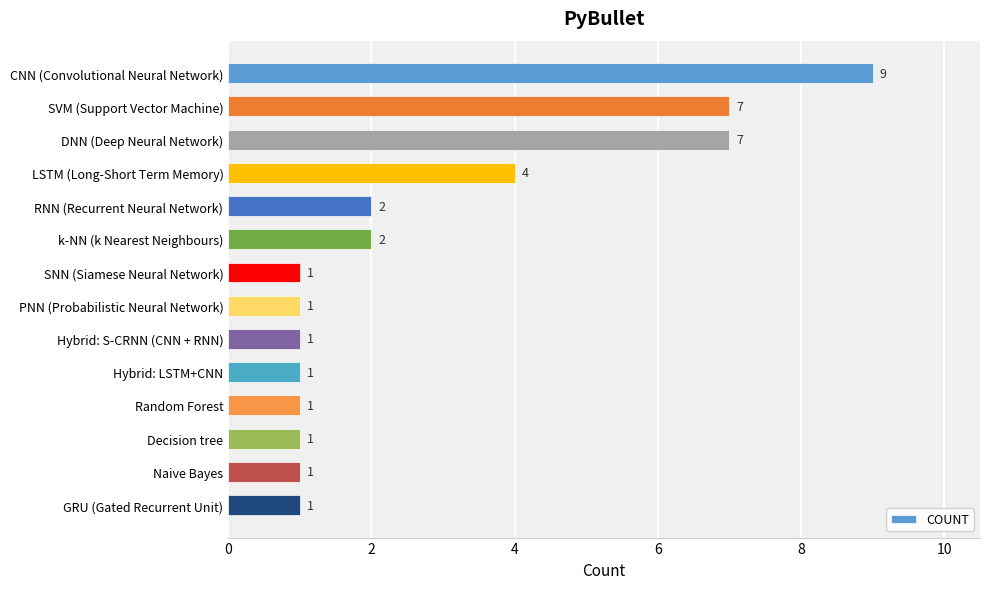

True or false: the data shows 1 at Decision tree.

True